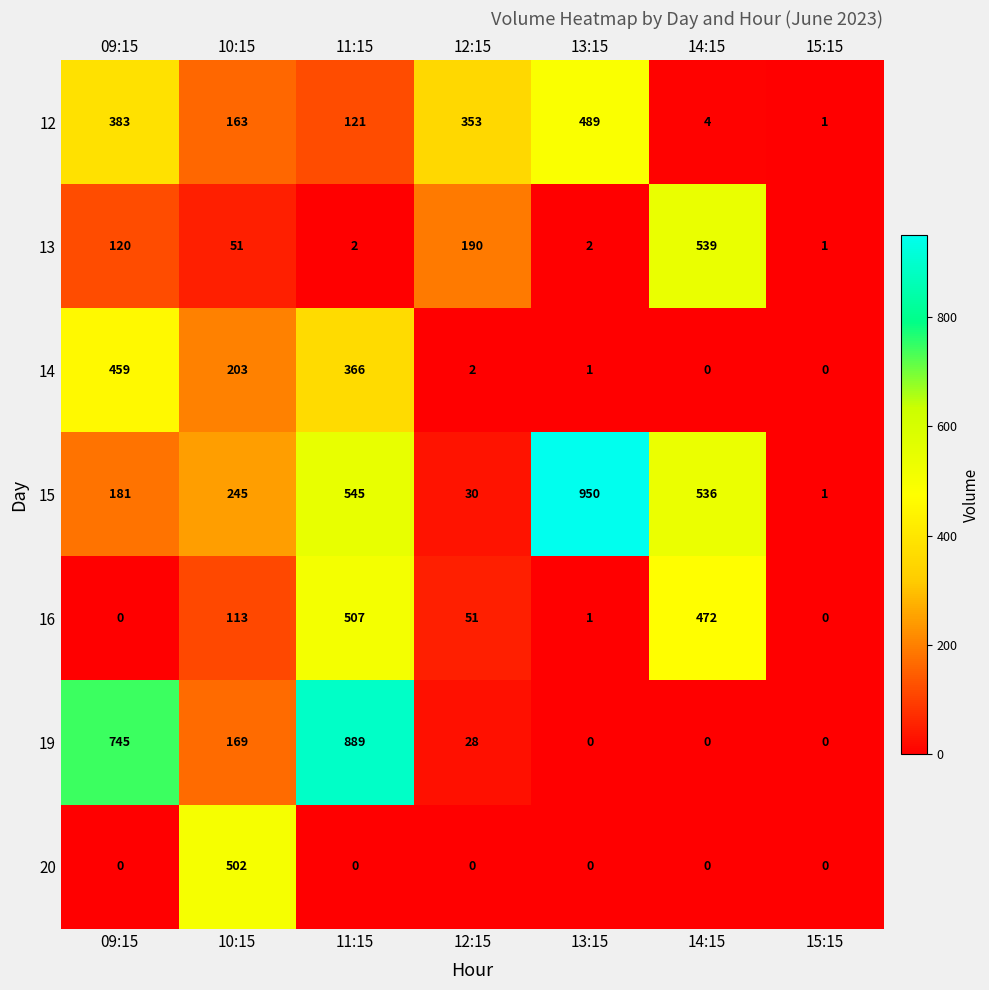

What is the average value of the 12 series?

216